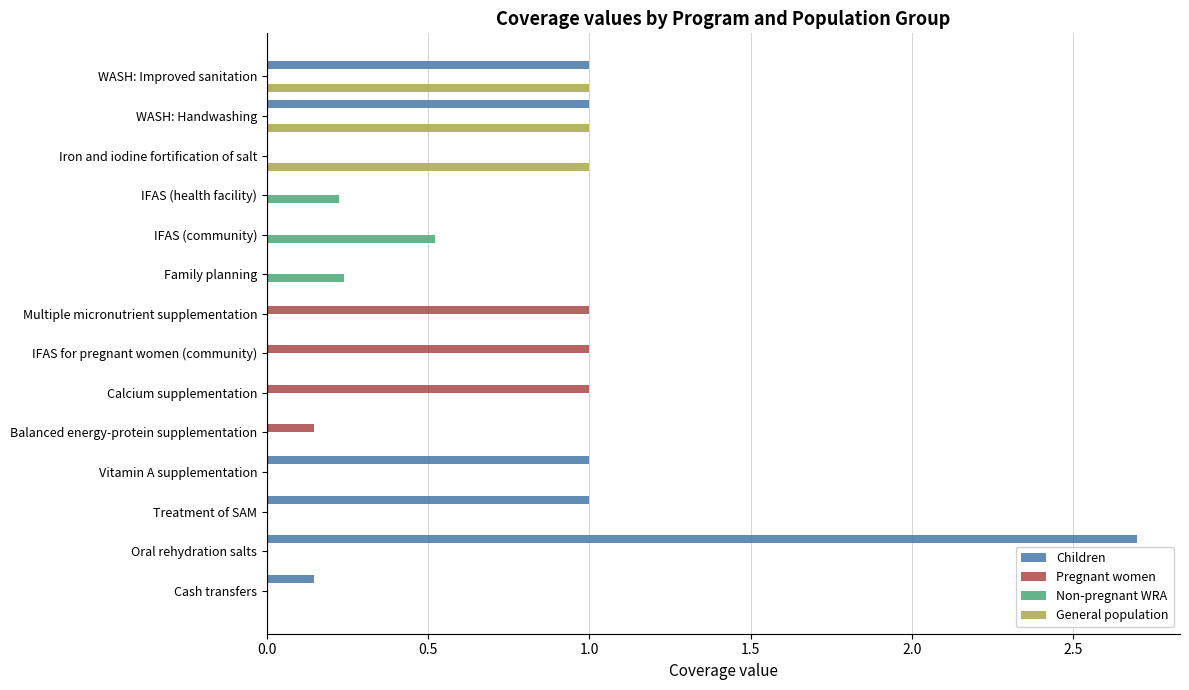

Is it true that General population equals -0.3 at Oral rehydration salts?

False